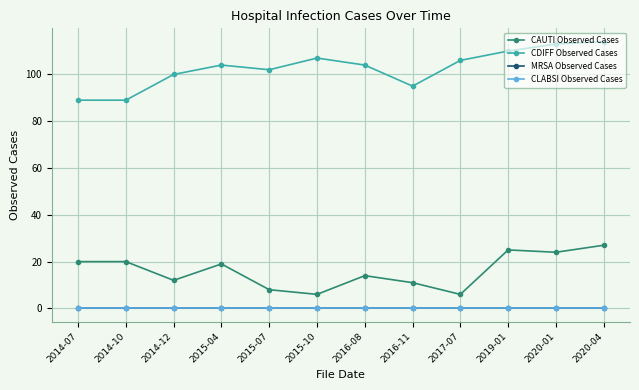

True or false: MRSA Observed Cases and CLABSI Observed Cases intersect in this chart.

False